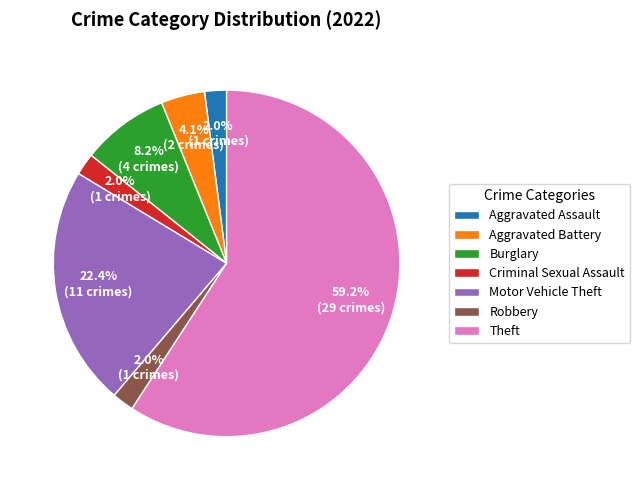

Count the number of slices in the pie.

7